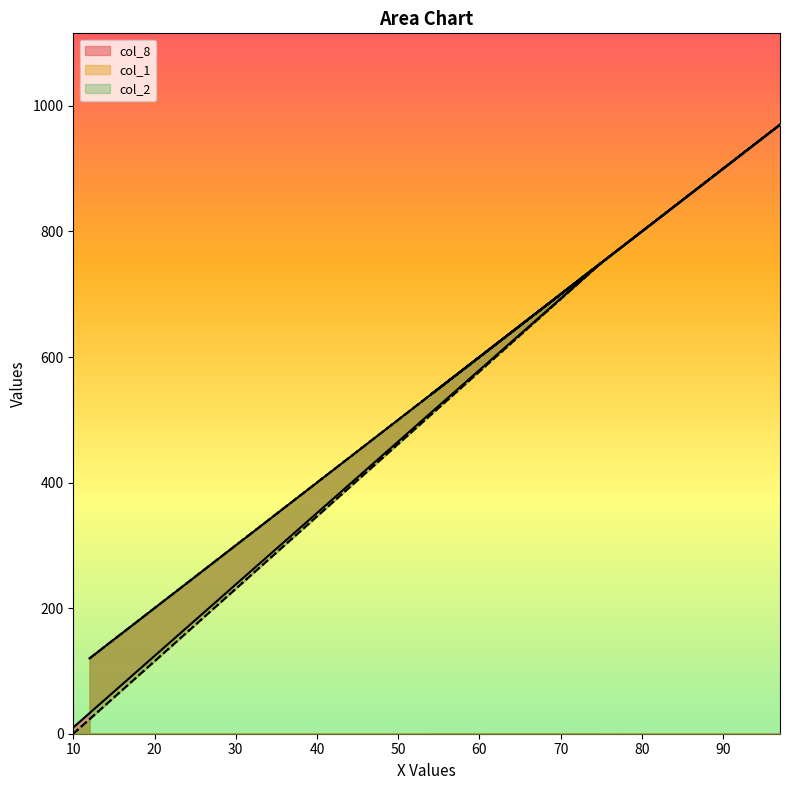

What is the average value of the col_8 series?

521